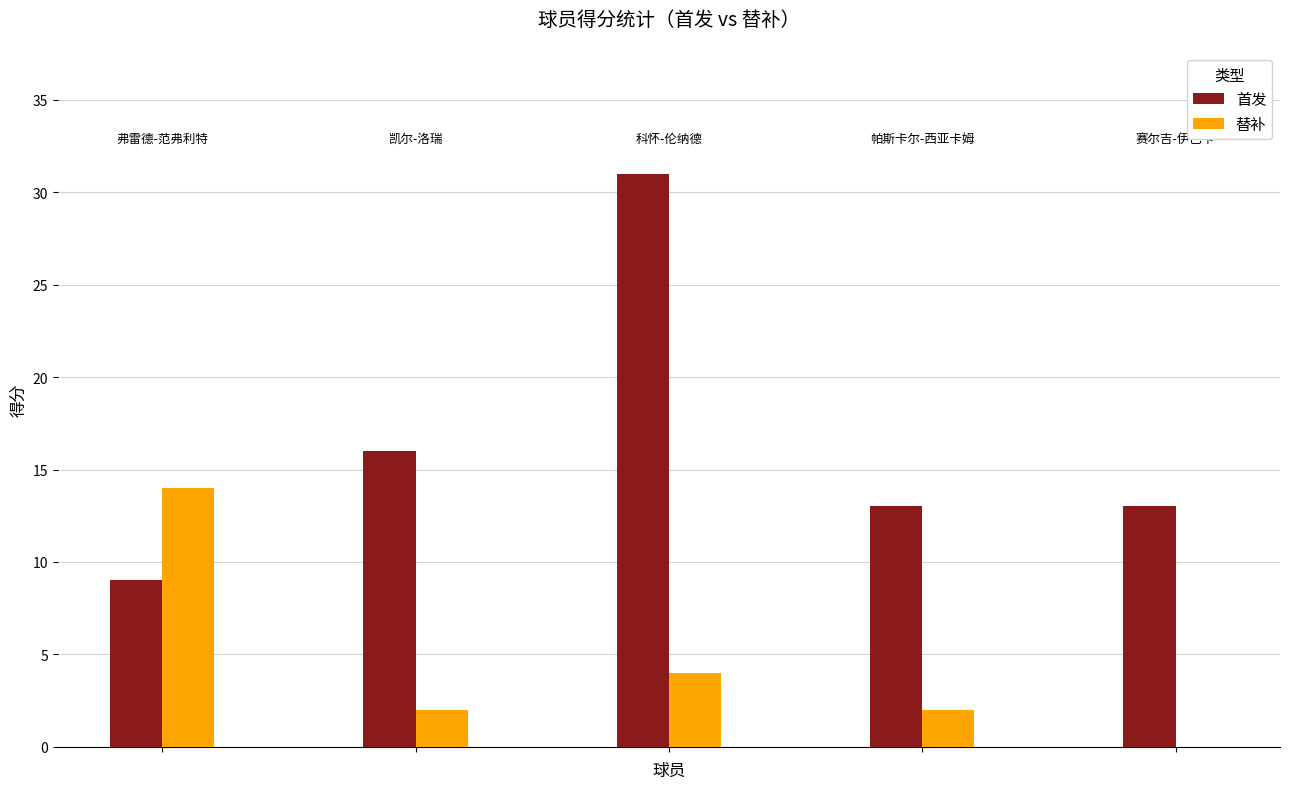

Reading left to right, list all the values displayed in this chart.

首发: 9	16	31	13	13
替补: 14	2	4	2	0